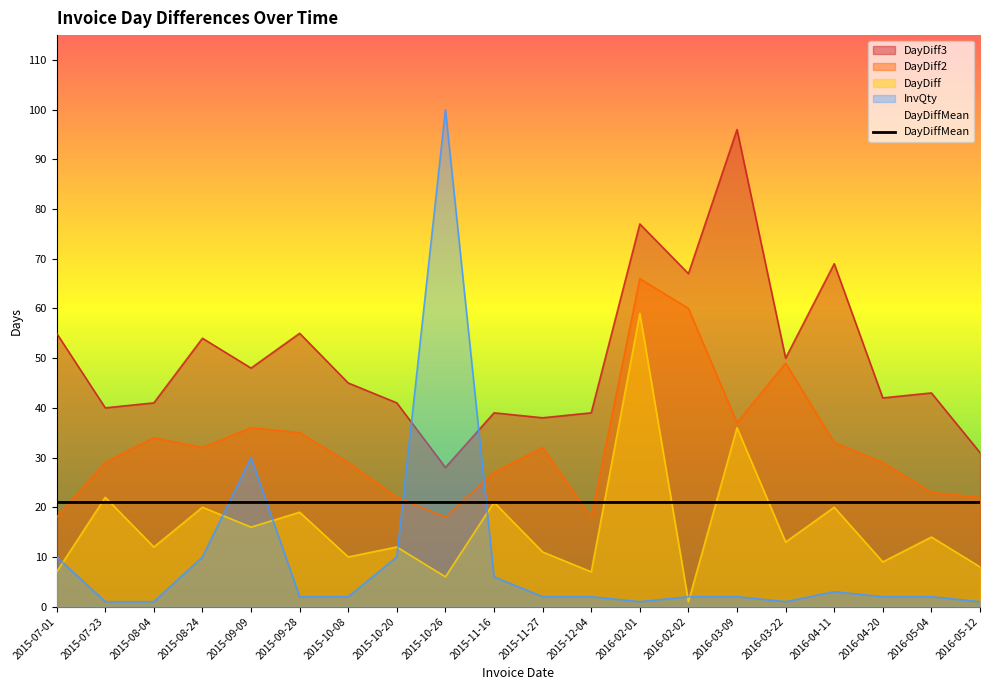

What is the label of the 7th point from the right?

2016-02-02